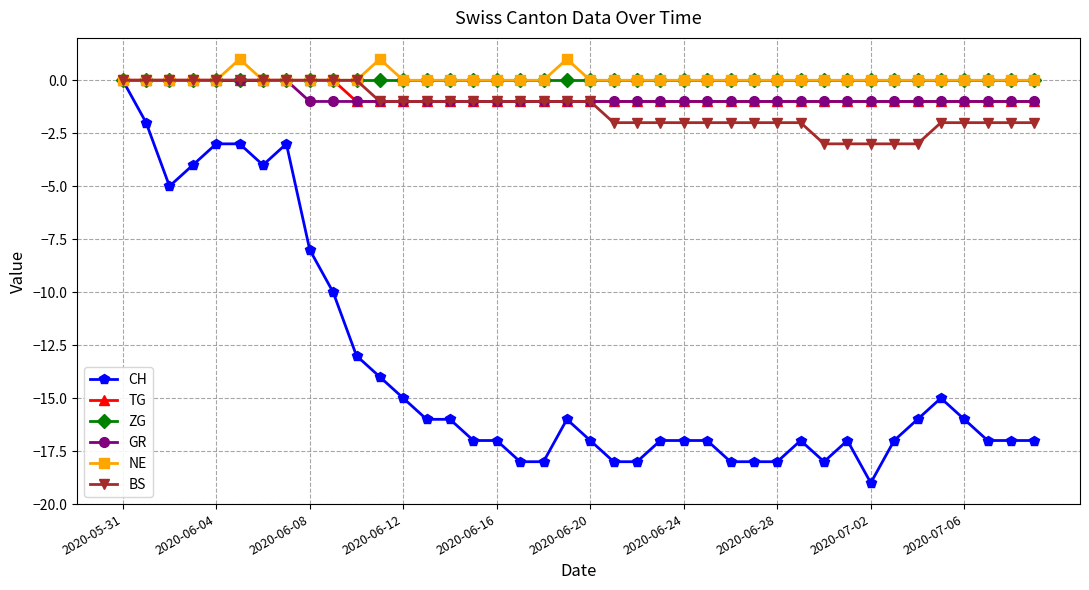

Which series has the widest spread of values?

CH